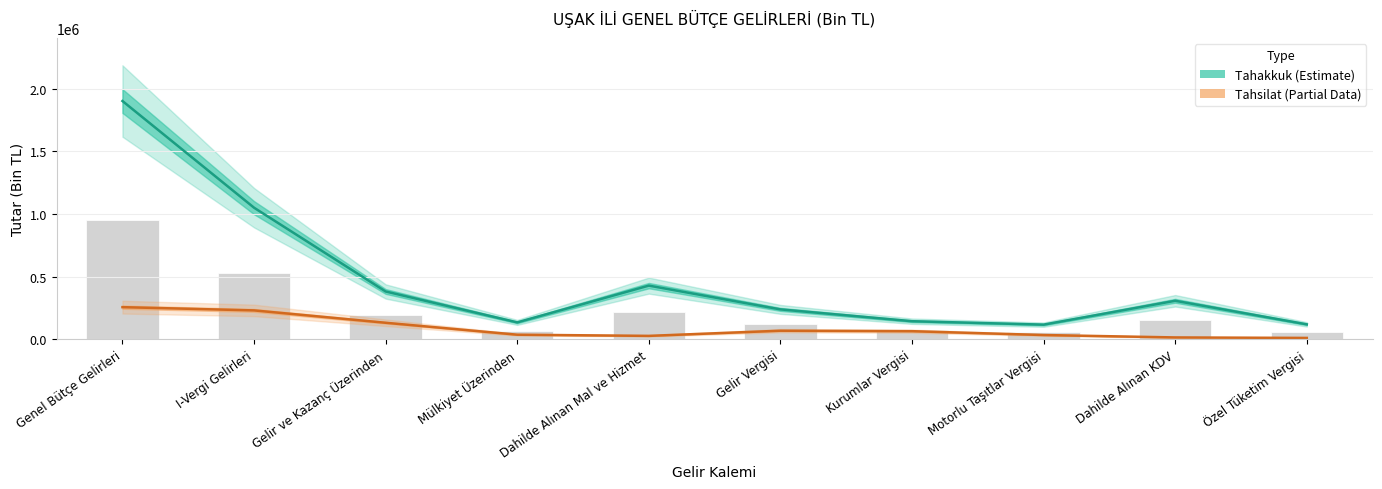

At which label is Tahakkuk closest to 1008438?

I-Vergi Gelirleri